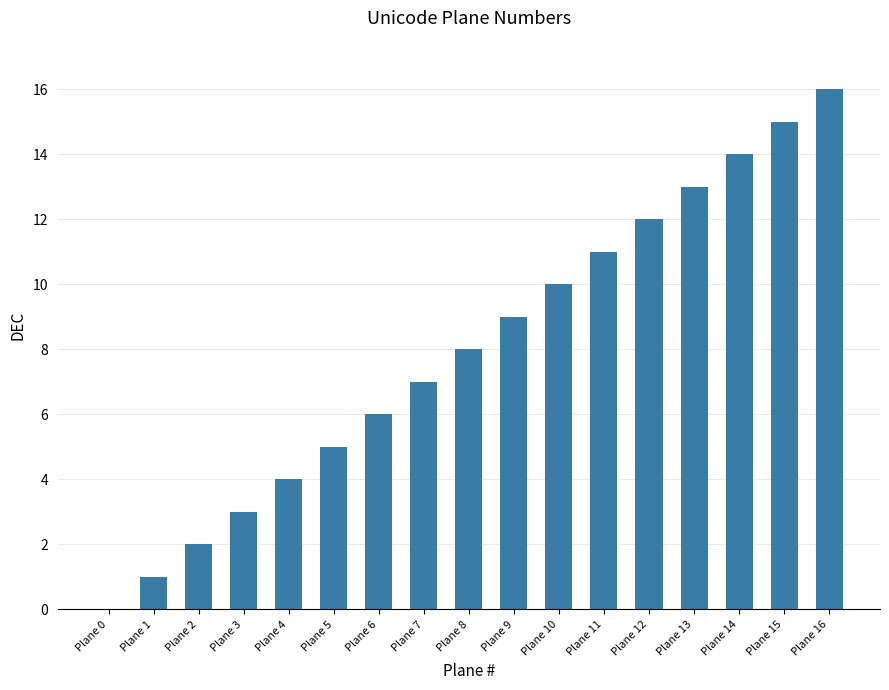

What is the sum of all values?

136